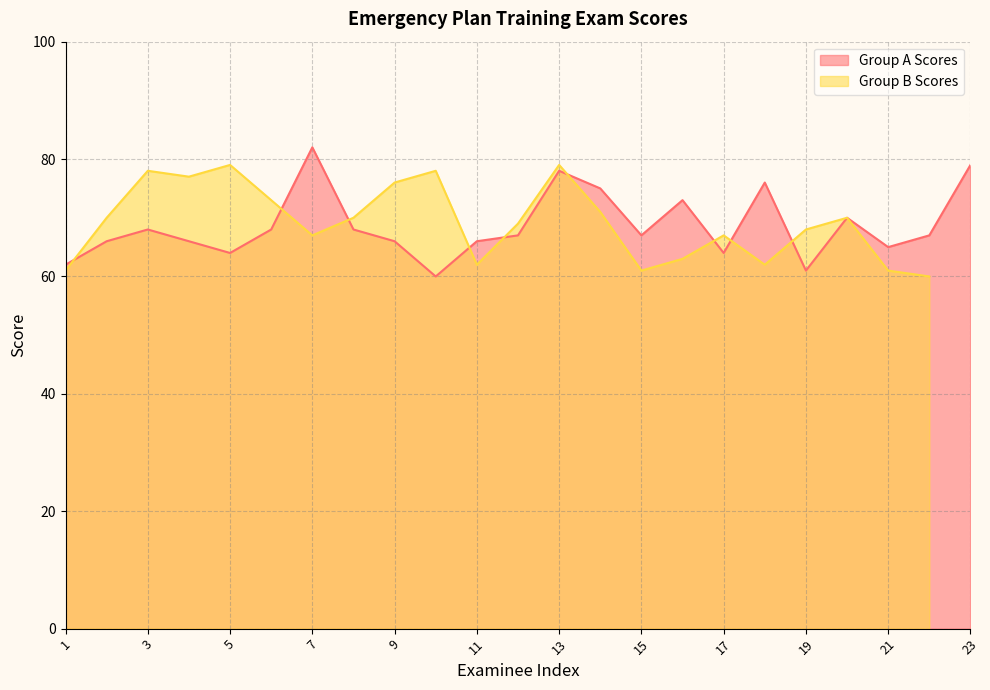

What is the maximum value shown in the chart?

82